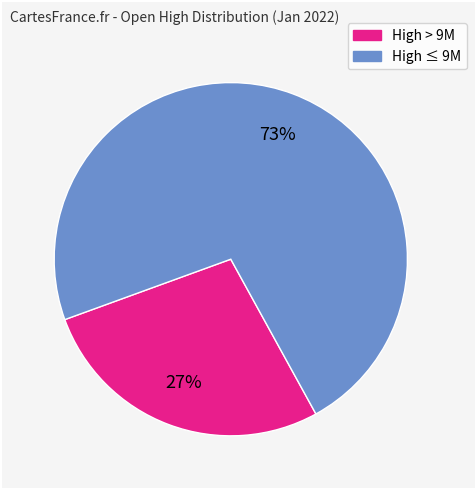

Is there a majority slice in this chart?

Yes